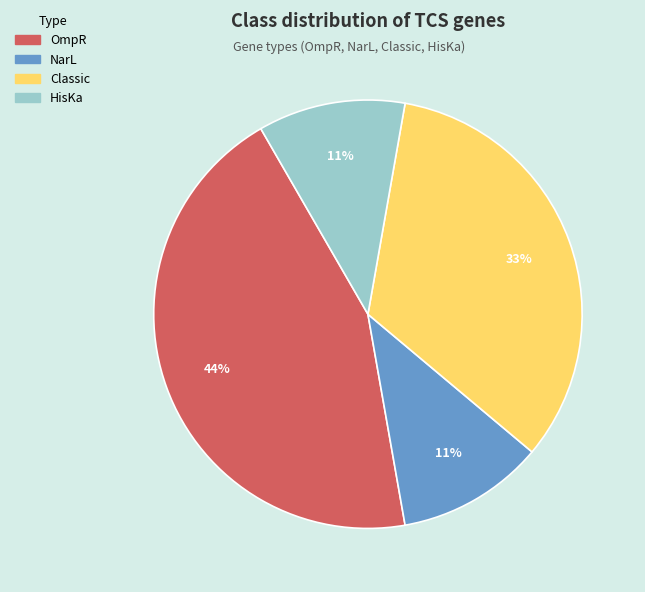

How many slices are in this pie chart?

4